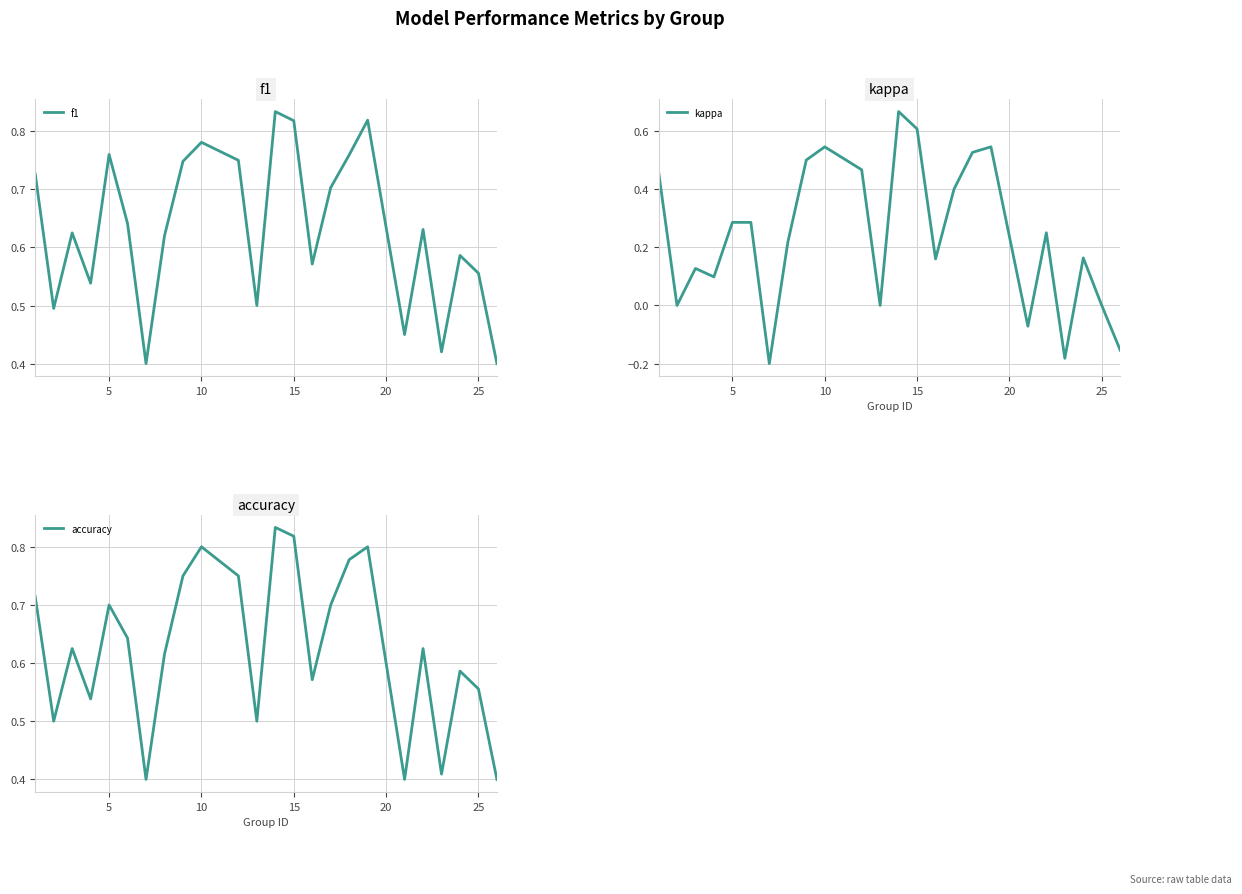

True or false: kappa has a value of 0.1 at 5.

False